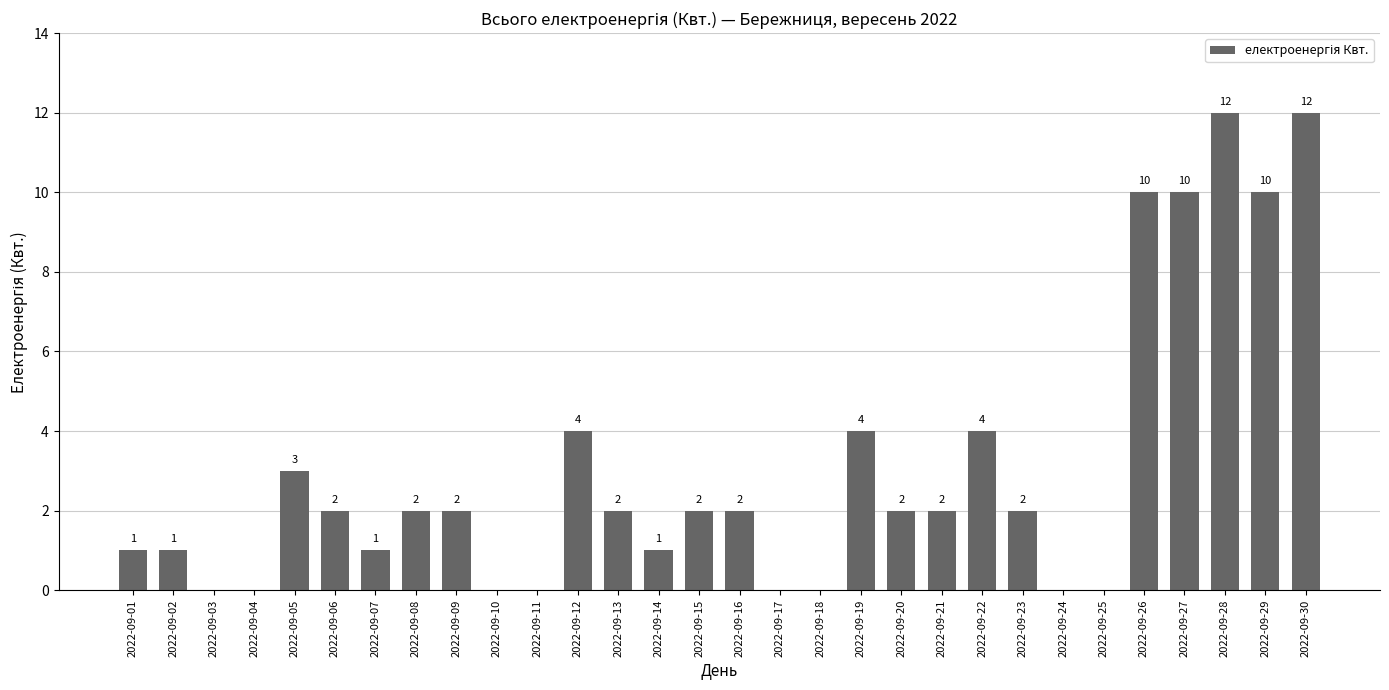

Reading right to left, extract all data points from this chart.

12	10	12	10	10	0	0	2	4	2	2	4	0	0	2	2	1	2	4	0	0	2	2	1	2	3	0	0	1	1